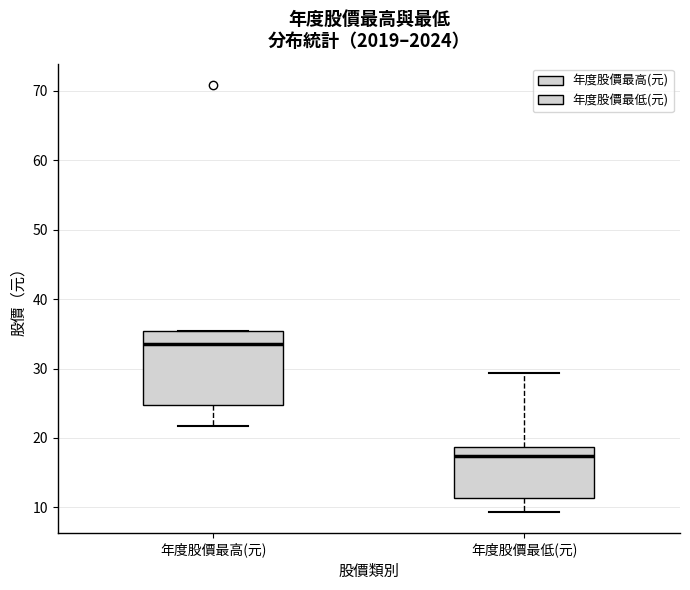

Where is the upper edge of the box for 年度股價最高(元) on the y-axis? The values are not printed on the chart, so give them approximately, as read against the axis.

35